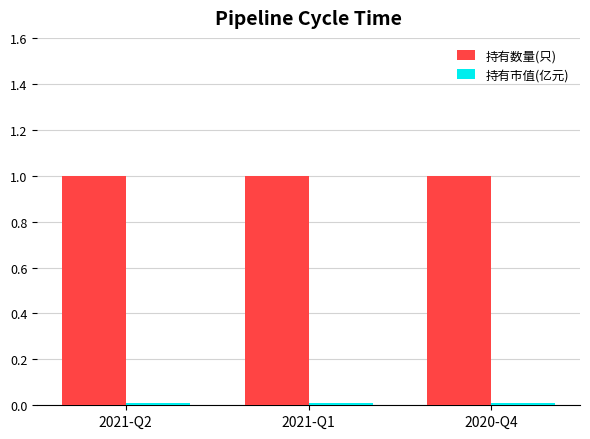

How many bars are there in total?

6